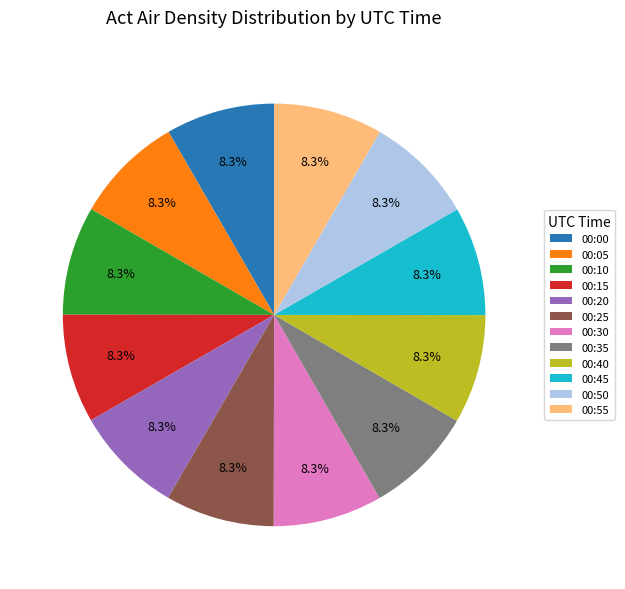

Is there any slice that represents more than half of the pie?

No